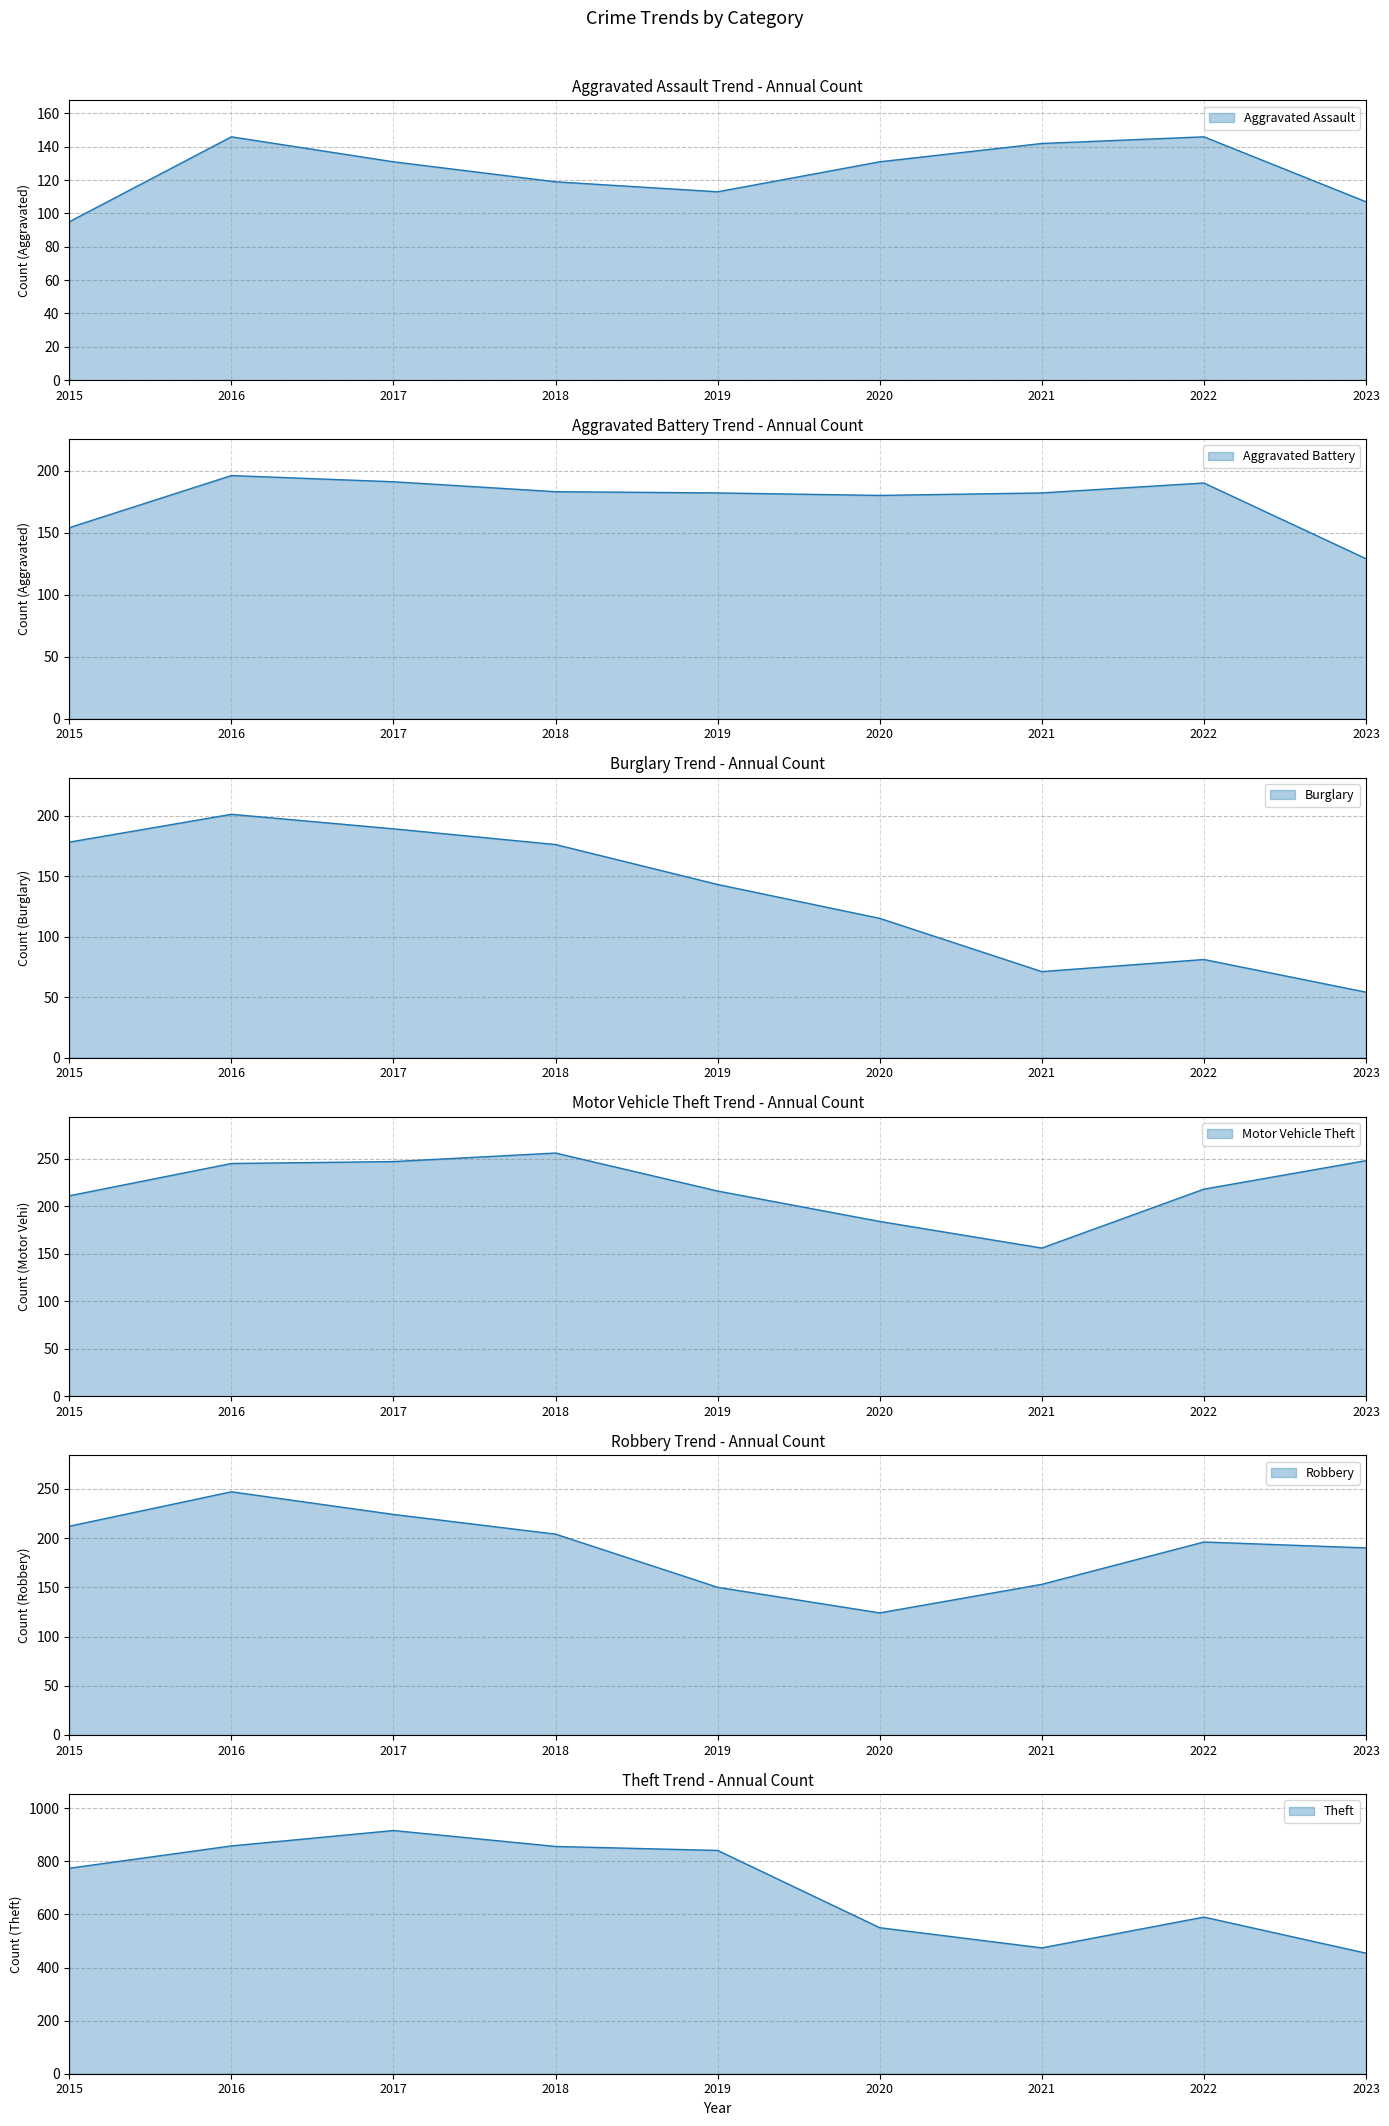

Rank the series at 2020 from lowest to highest value.

Burglary, Robbery, Aggravated Assault, Aggravated Battery, Motor Vehicle Theft, Theft